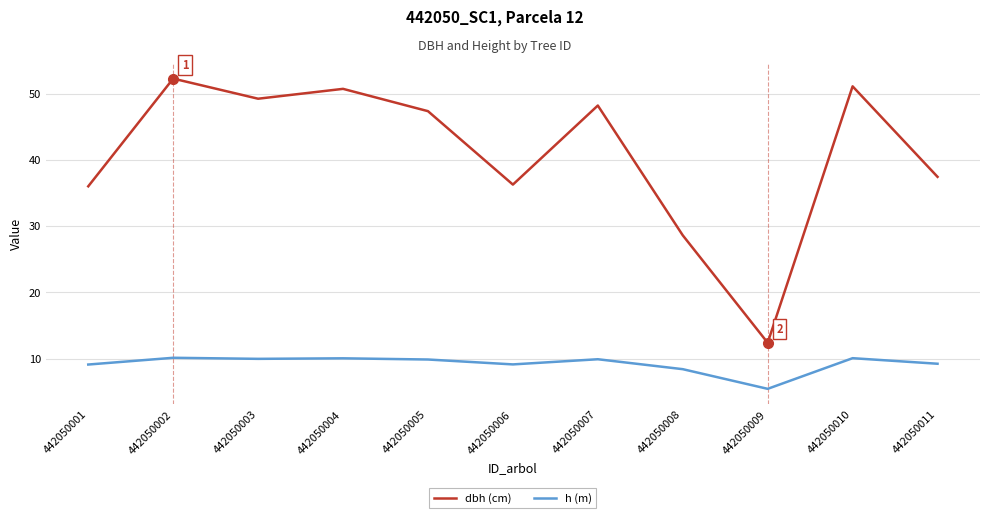

The value of h (m) at 442050002 is 10.1. True or false?

True